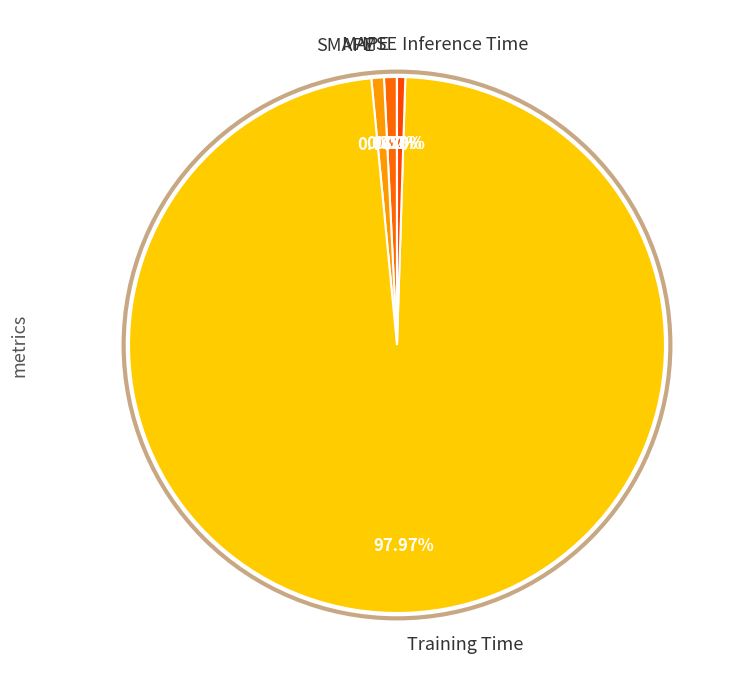

What percentage is the Training Time slice, to the nearest percent?

98%